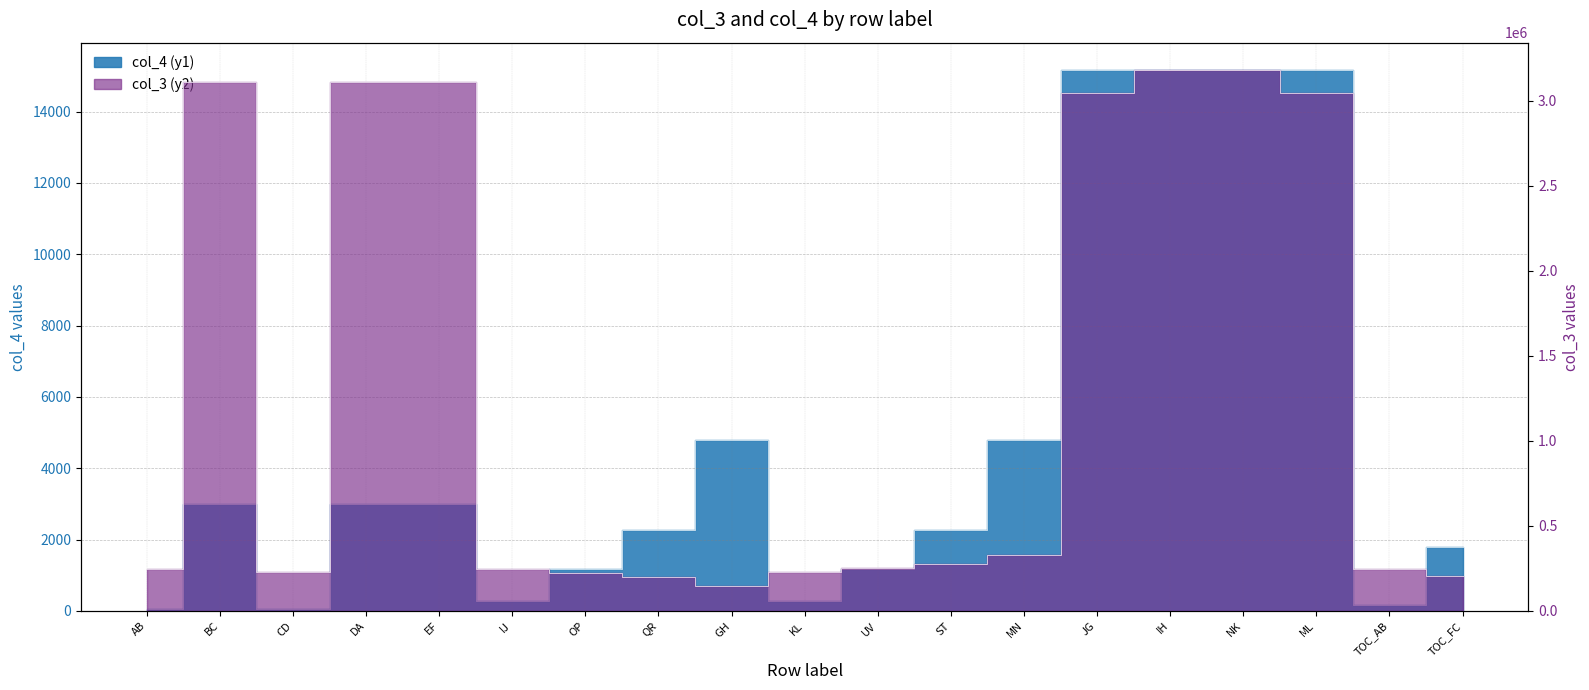

Rank the categories by col_4 (y1) value from lowest to highest.

AB, CD, TOC_AB, IJ, KL, OP, UV, TOC_FC, ST, QR, BC, EF, DA, GH, MN, ML, JG, IH, NK